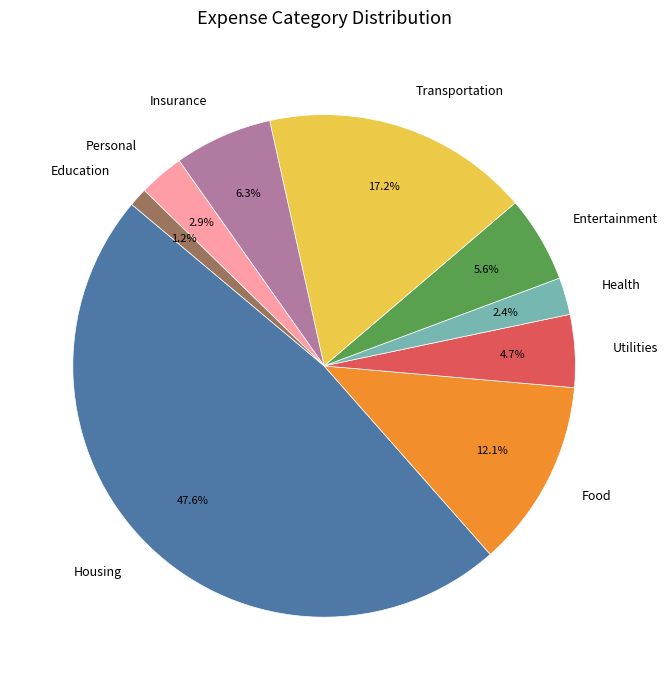

What is the smallest slice in the pie chart?

Education